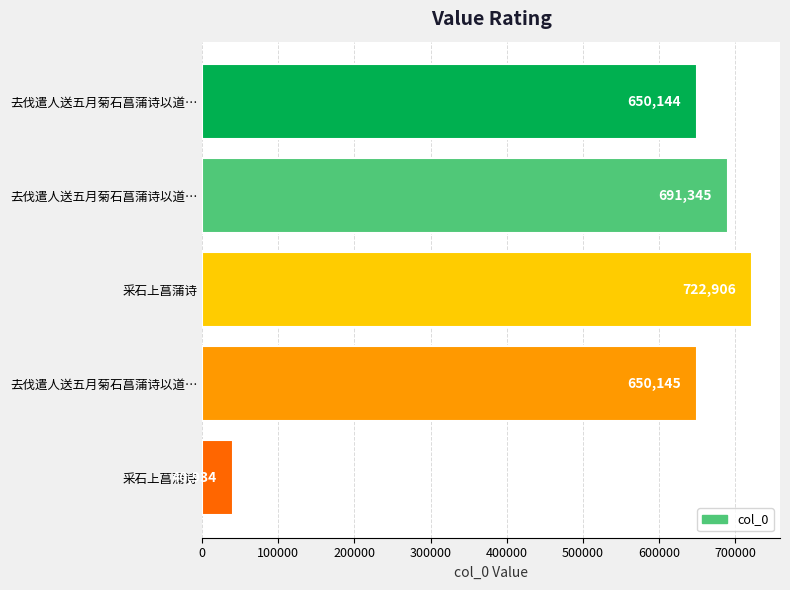

How many data points are less than 650145?

2